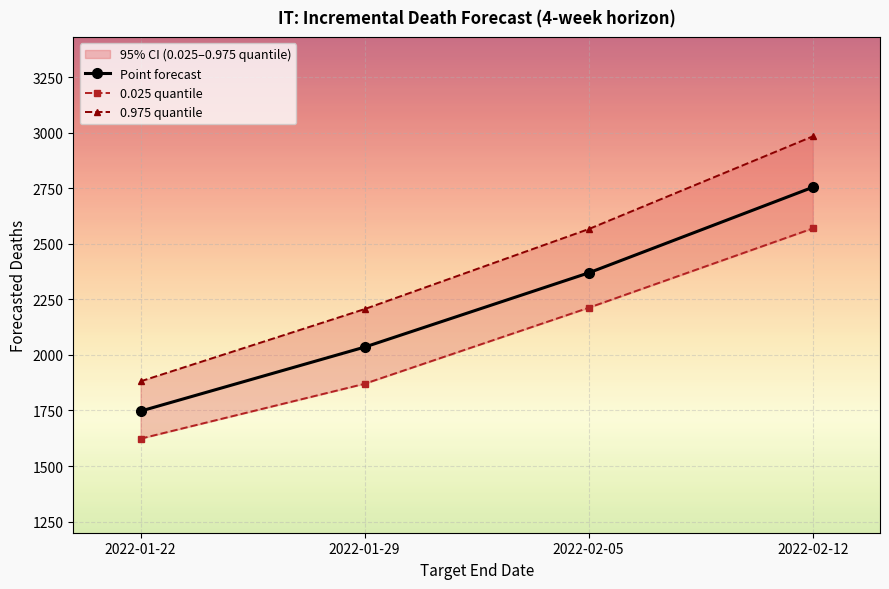

True or false: Point forecast has more than 2 interior local peaks.

False